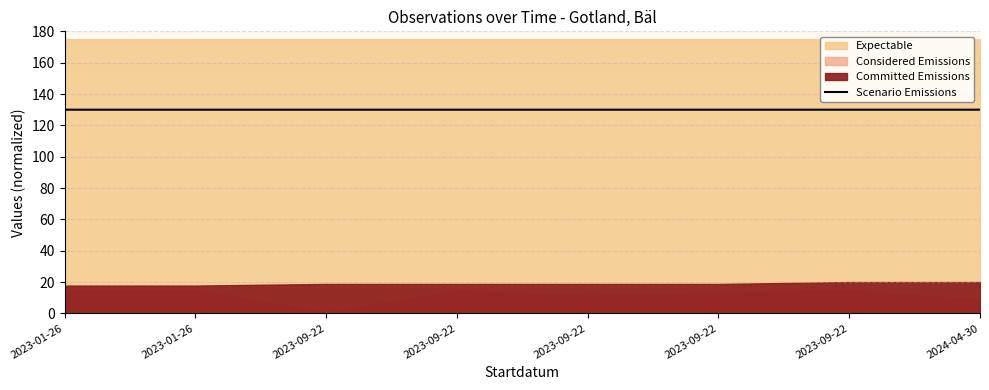

How many lines are shown in the chart?

1